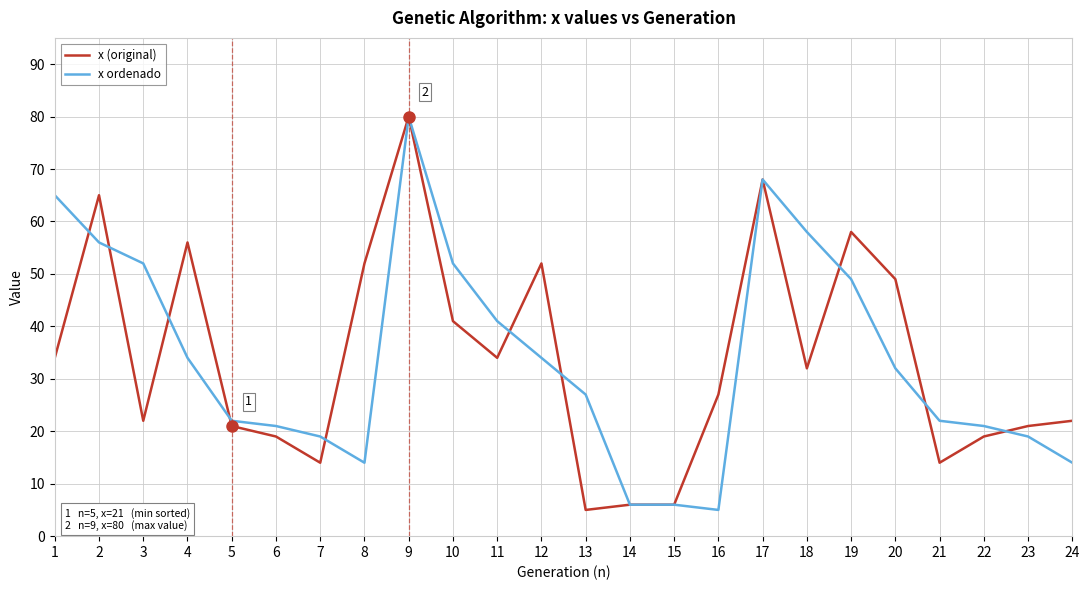

At which label does x (original) reach its peak?

9